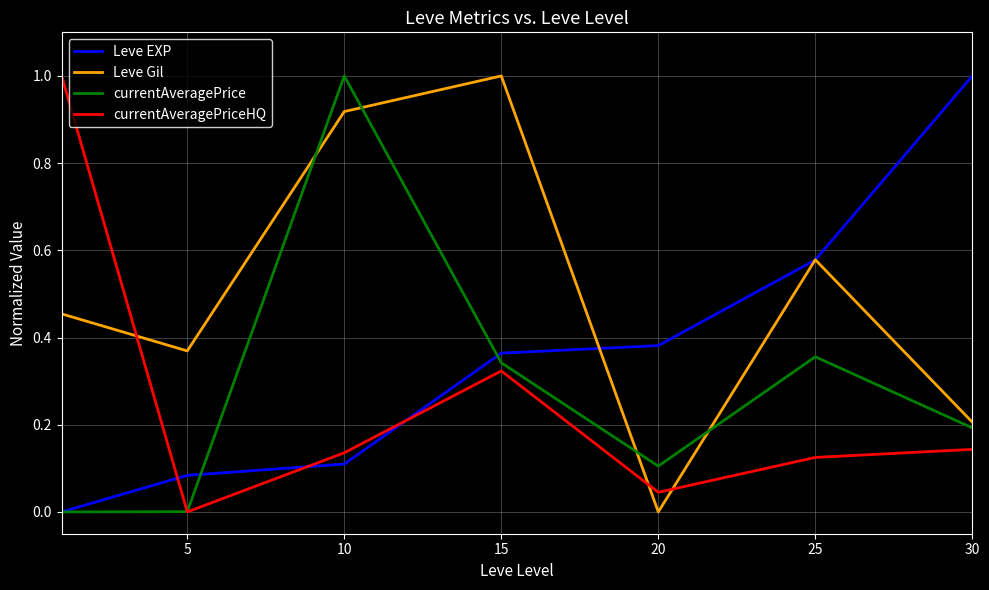

What is the maximum value for Leve EXP?

1.0